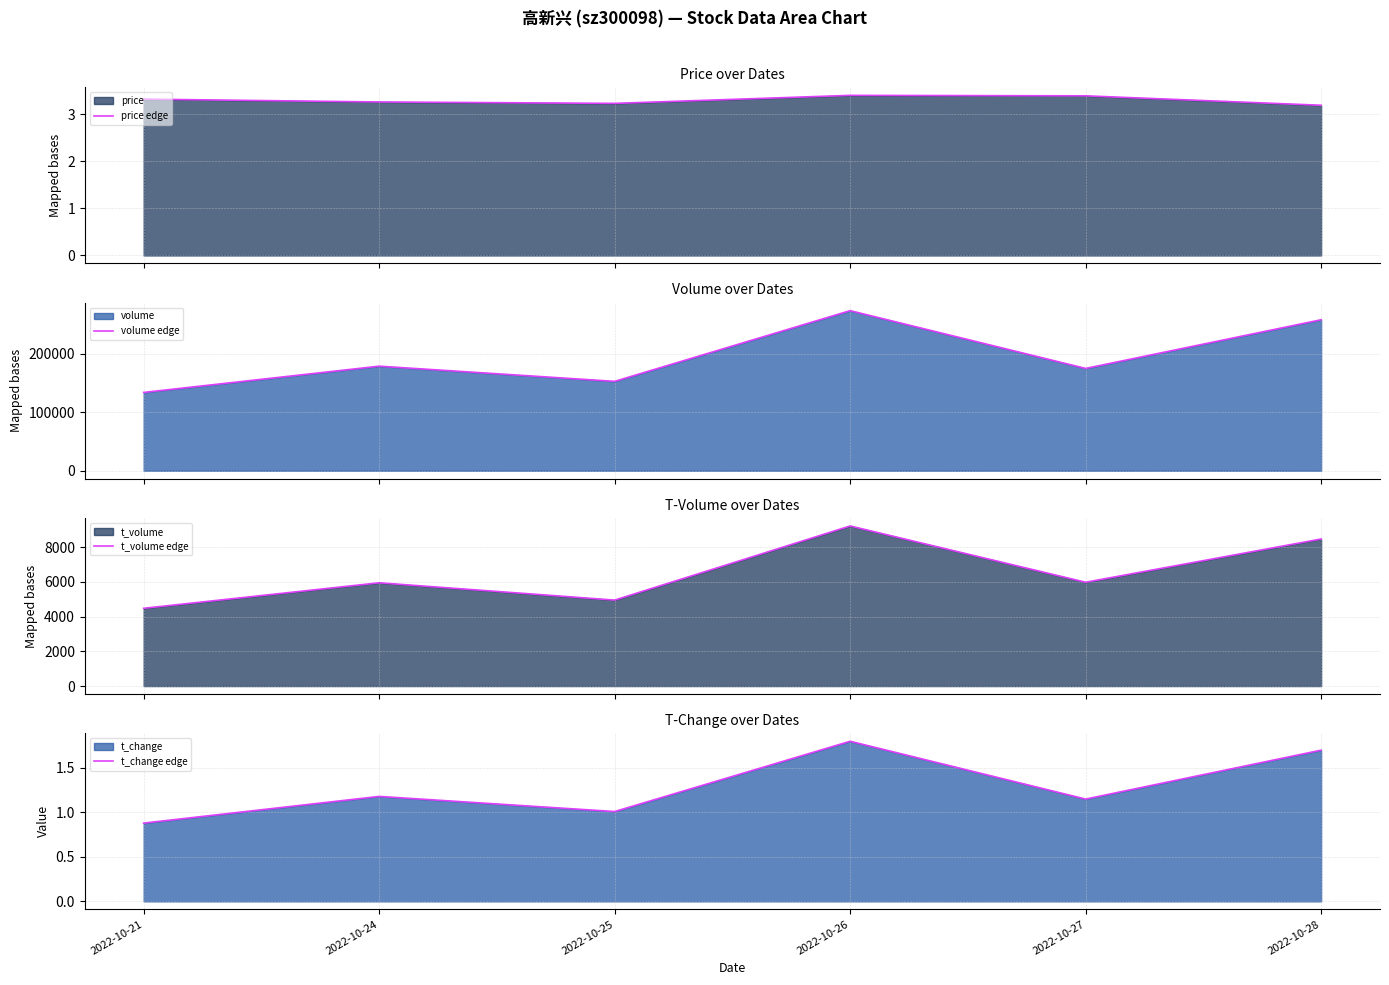

What is the highest value of the price edge series?

3.4